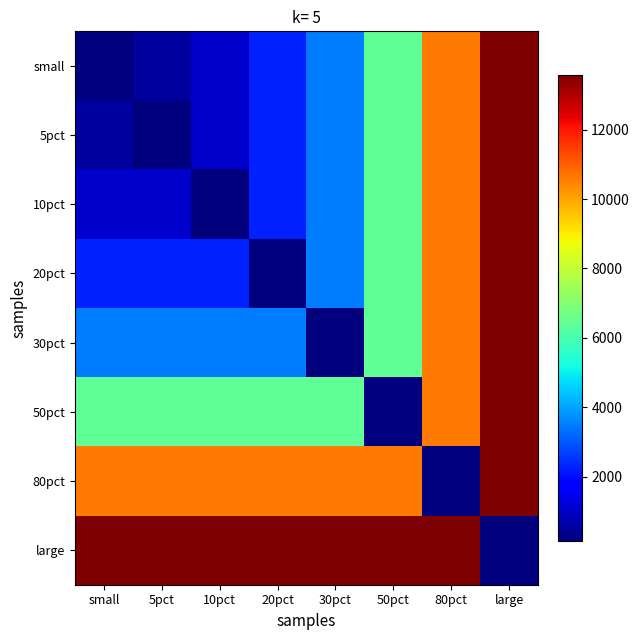

Reading right to left, extract all data points from this chart.

small: large=13573.6	80pct=10601.0	50pct=6432.5	30pct=3494.9	20pct=2246.5	10pct=1073.7	5pct=540.9	small=147.6
5pct: large=13573.6	80pct=10601.0	50pct=6432.5	30pct=3494.9	20pct=2246.5	10pct=1073.7	5pct=147.6	small=540.9
10pct: large=13573.6	80pct=10601.0	50pct=6432.5	30pct=3494.9	20pct=2246.5	10pct=147.6	5pct=1073.7	small=1073.7
20pct: large=13573.6	80pct=10601.0	50pct=6432.5	30pct=3494.9	20pct=147.6	10pct=2246.5	5pct=2246.5	small=2246.5
30pct: large=13573.6	80pct=10601.0	50pct=6432.5	30pct=147.6	20pct=3494.9	10pct=3494.9	5pct=3494.9	small=3494.9
50pct: large=13573.6	80pct=10601.0	50pct=147.6	30pct=6432.5	20pct=6432.5	10pct=6432.5	5pct=6432.5	small=6432.5
80pct: large=13573.6	80pct=147.6	50pct=10601.0	30pct=10601.0	20pct=10601.0	10pct=10601.0	5pct=10601.0	small=10601.0
large: large=147.6	80pct=13573.6	50pct=13573.6	30pct=13573.6	20pct=13573.6	10pct=13573.6	5pct=13573.6	small=13573.6